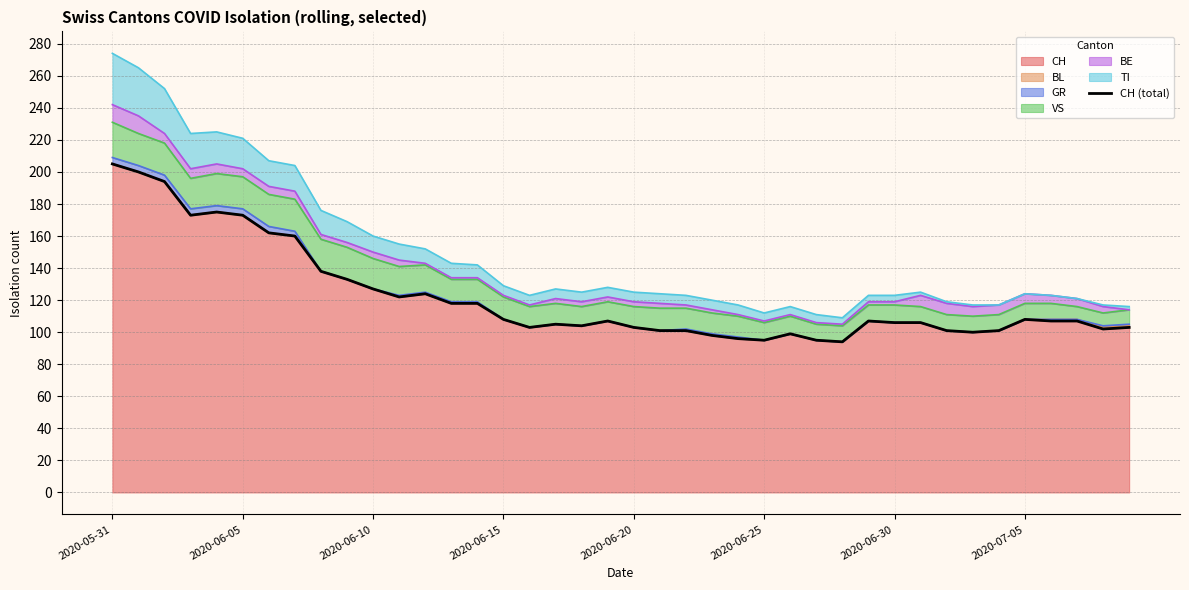

What is the maximum value for CH?

205